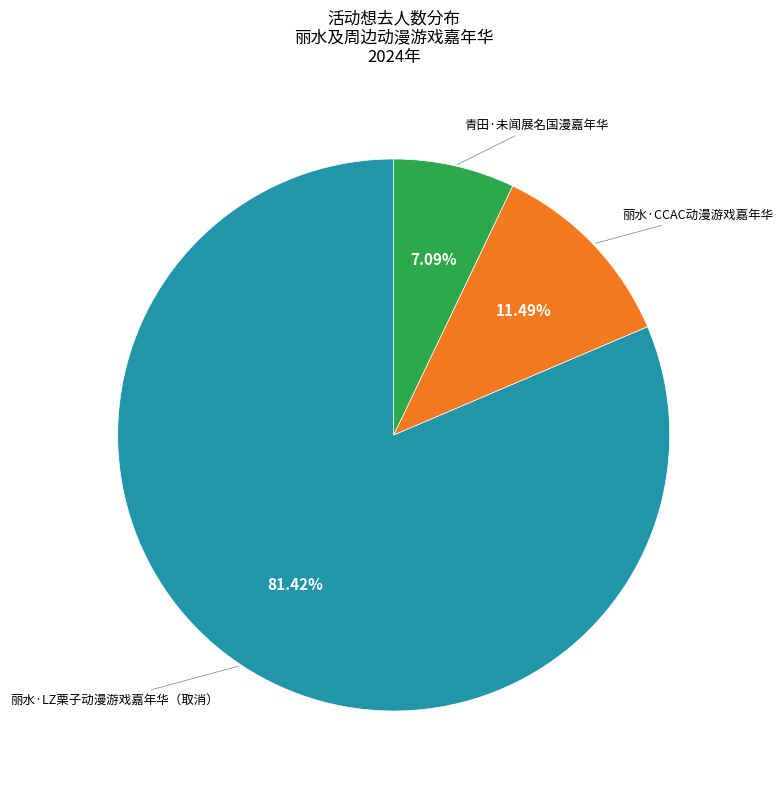

Does any single category account for the majority?

Yes